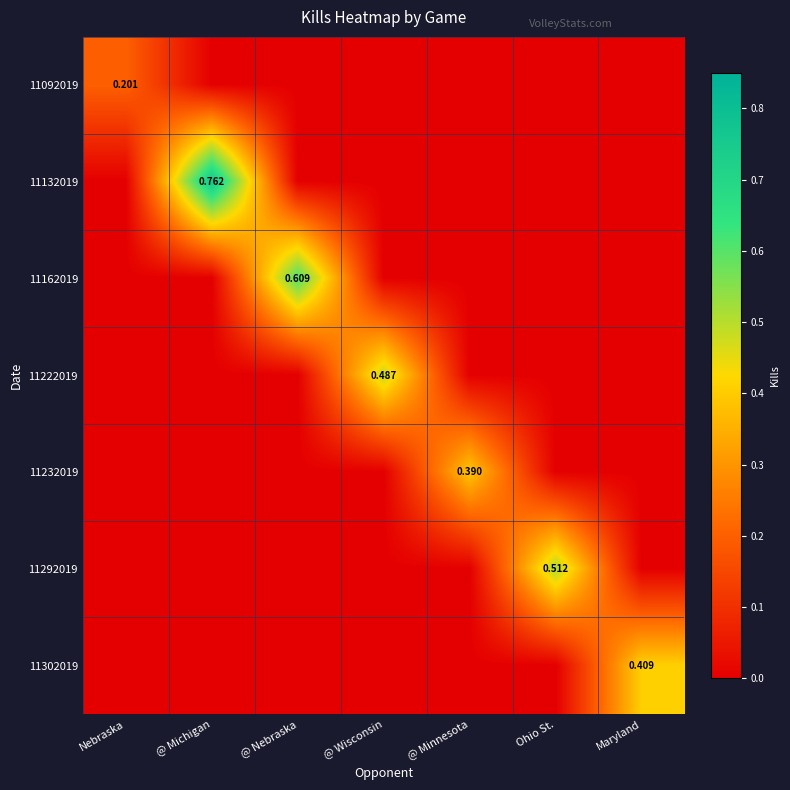

How many data points in 11092019 are above 0?

1